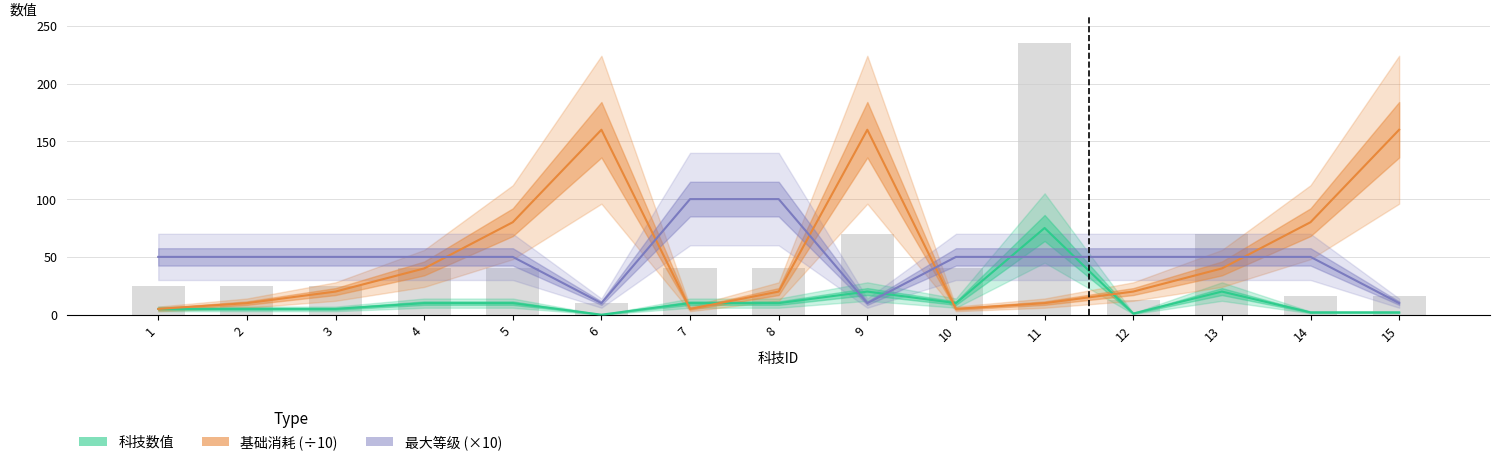

Is it true that 基础消耗 (÷10) equals 103 at 6?

False